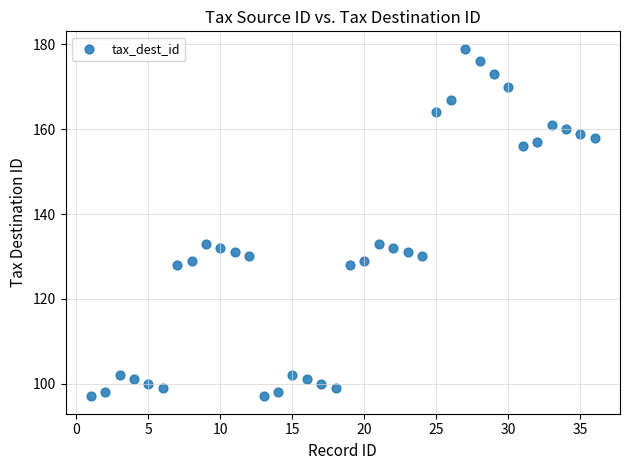

What is the range of Y values (max minus min)?

82